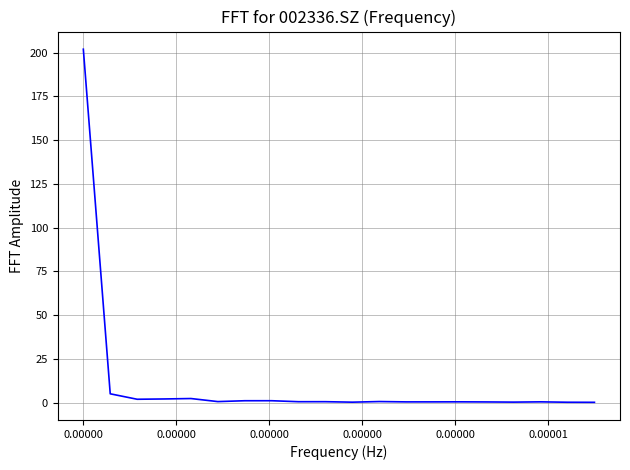

What is the difference between the maximum and minimum values?

201.6